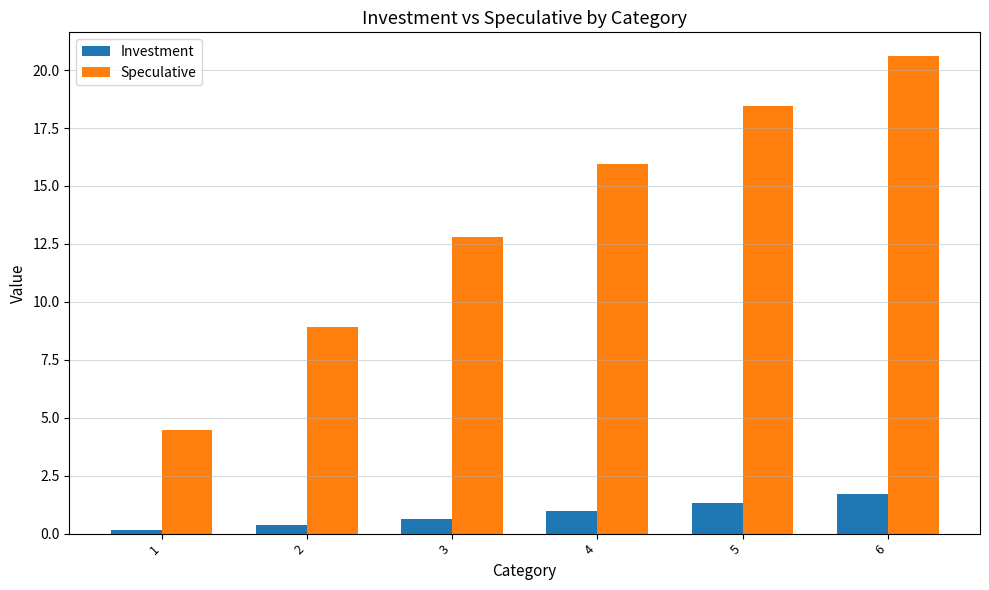

True or false: Investment has a value of 0.3 at 4.

False